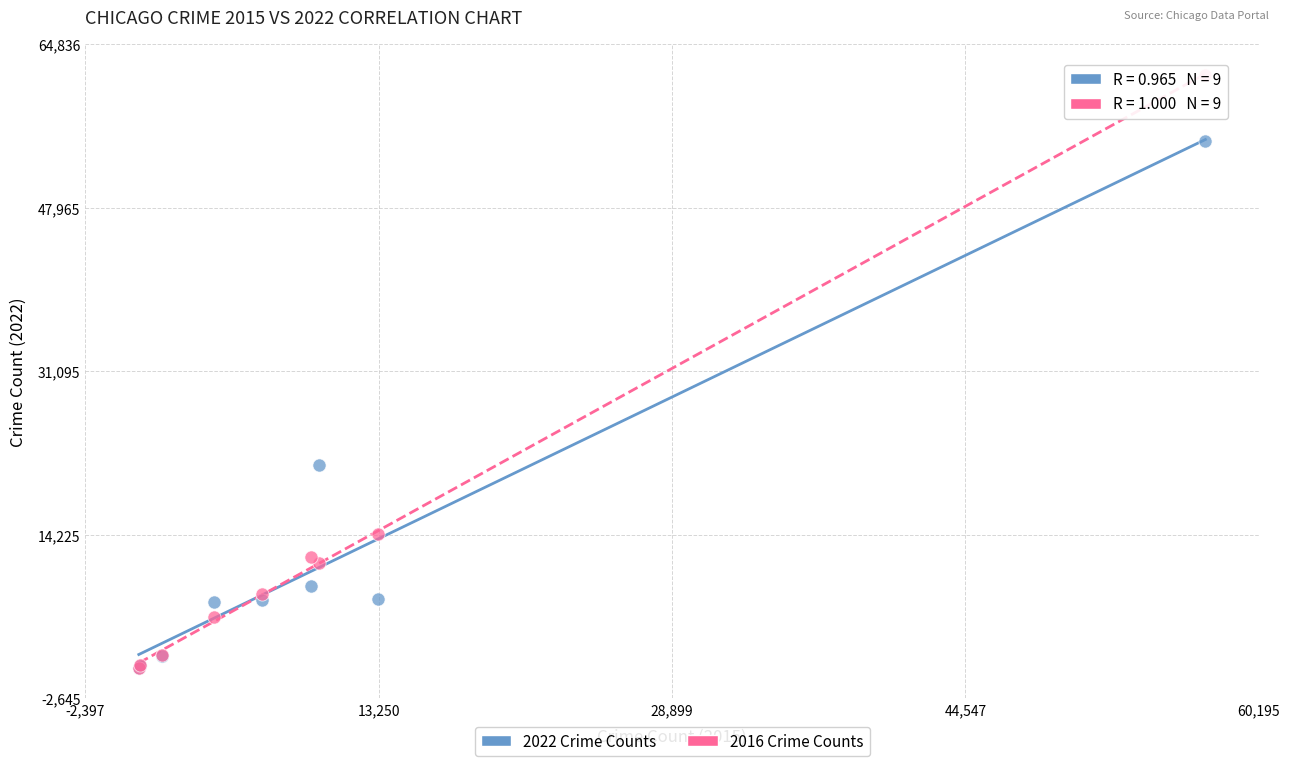

Across all series, what Y value is closest to 31021?

21444